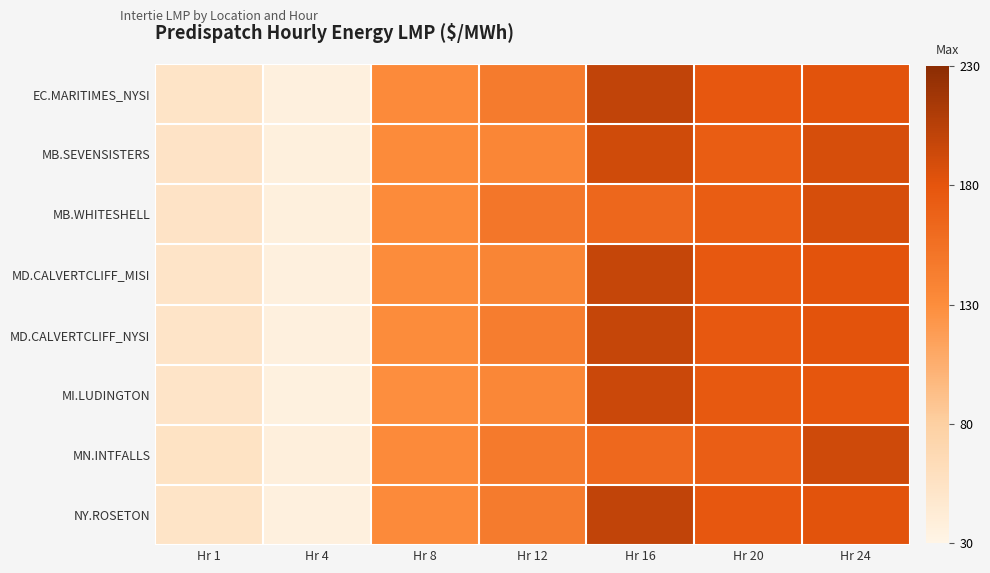

At which category is the sum across all series the highest?

Hr 16